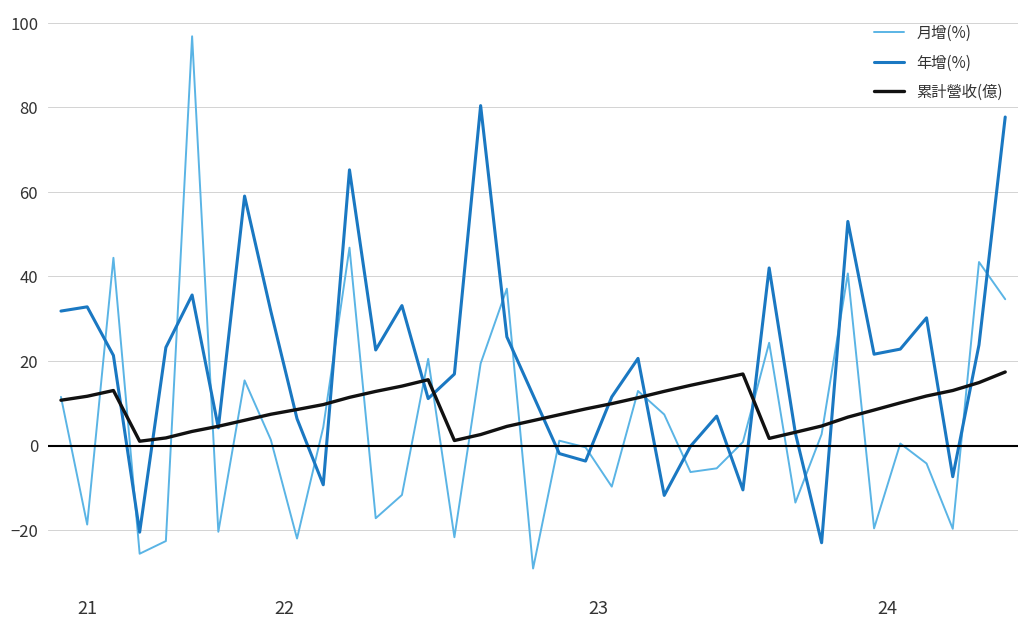

What are all the series names shown in the legend?

月增(%), 年增(%), 累計營收(億)